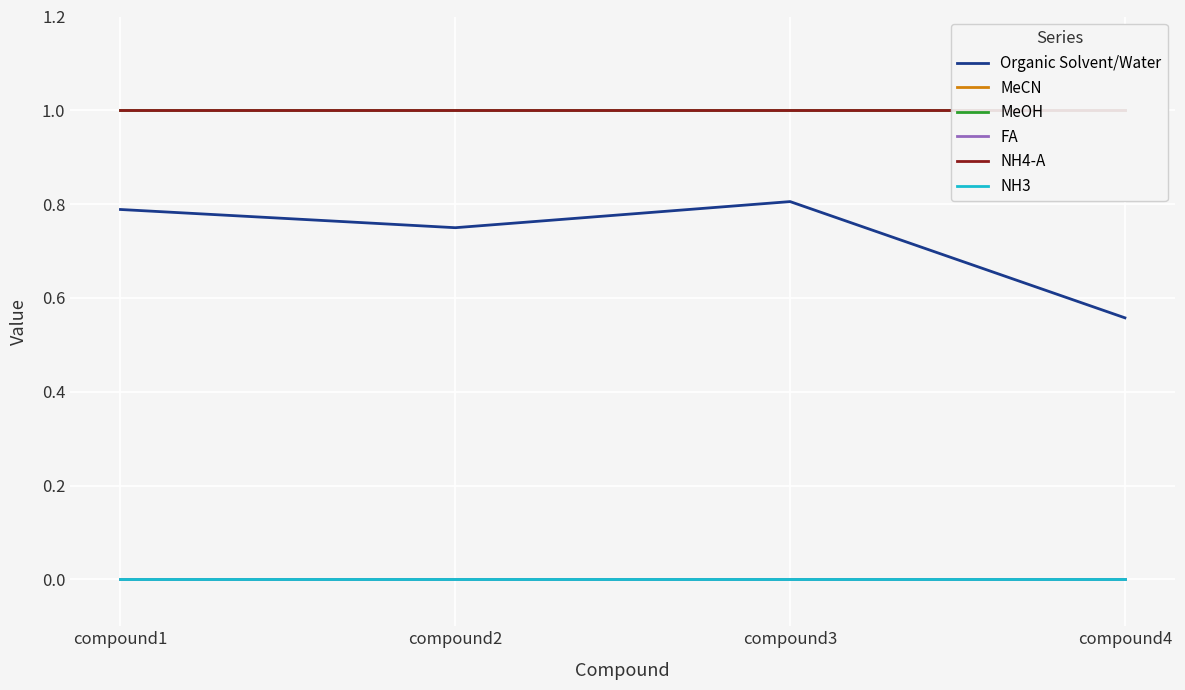

At which category is the sum across all series the highest?

compound3